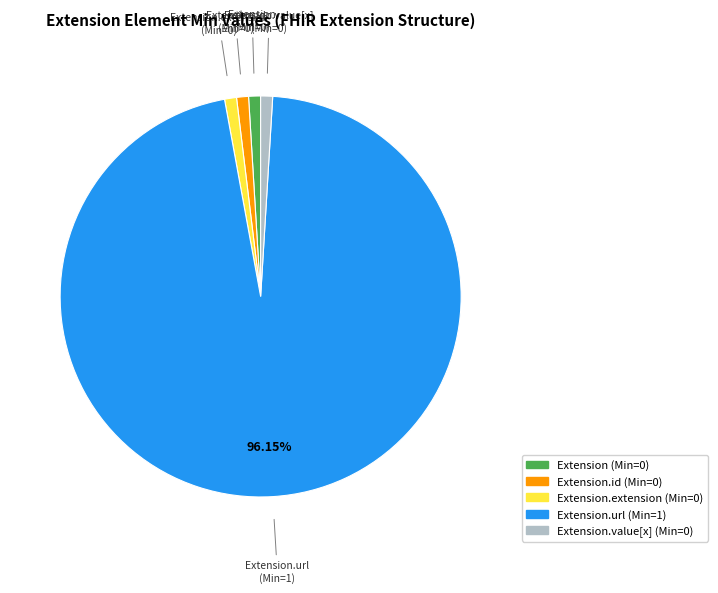

Does any single category account for the majority?

Yes